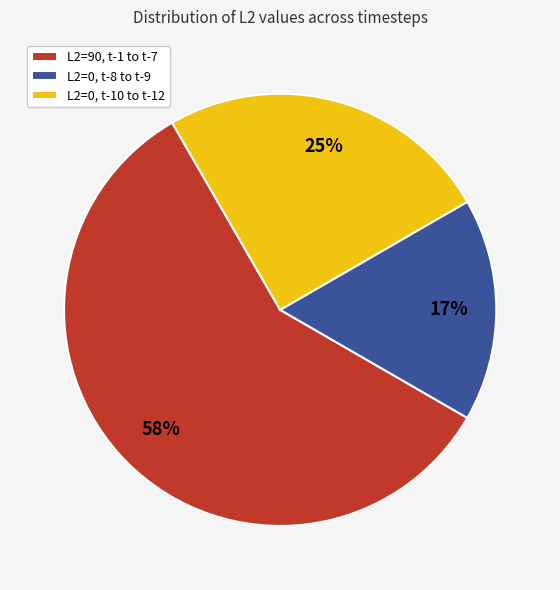

Is the sum of L2=90, t-1 to t-7 and L2=0, t-10 to t-12 greater than half?

Yes